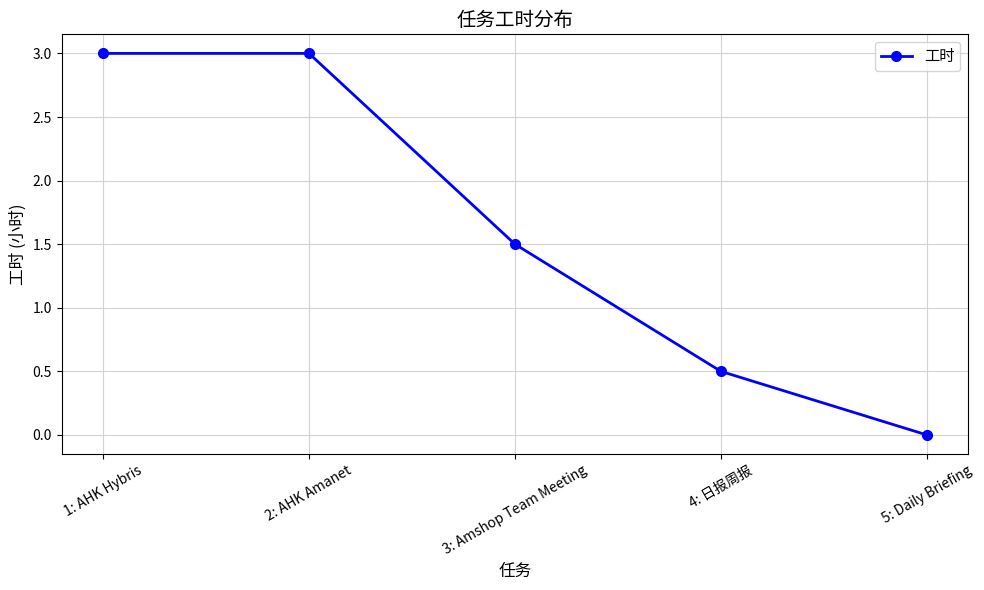

How many positive values are there?

4